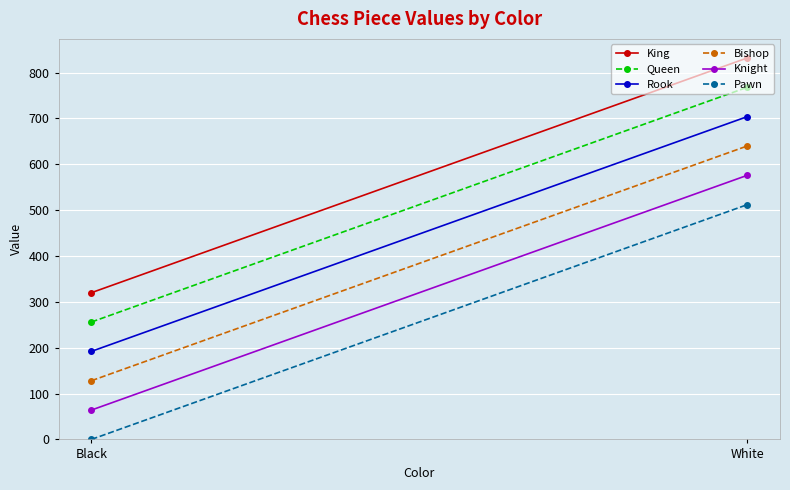

What is the highest value of the Queen series?

768